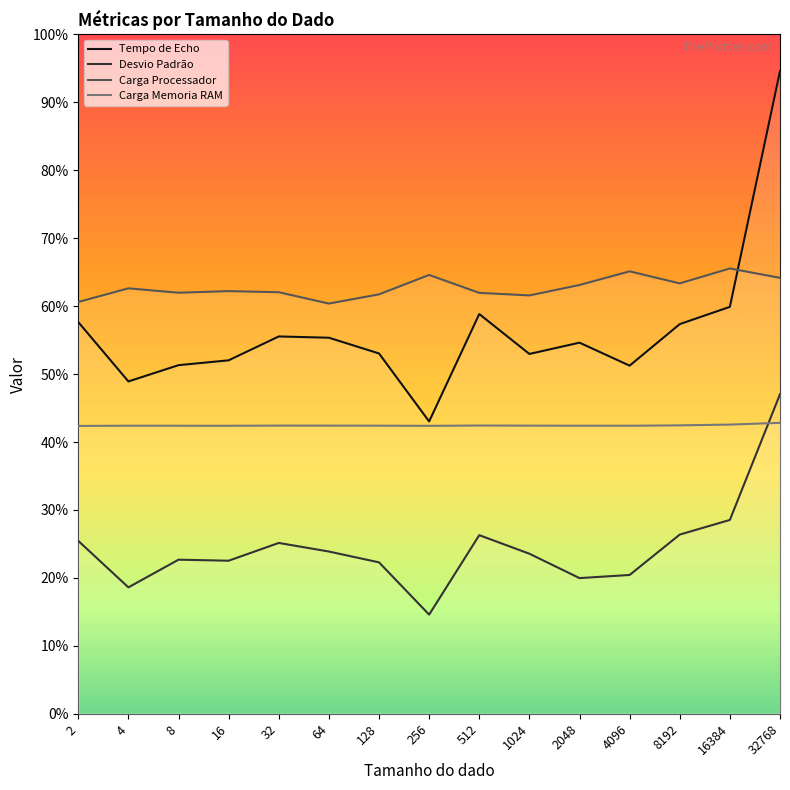

The Tempo de Echo series shows 51.3 at 8. True or false?

True